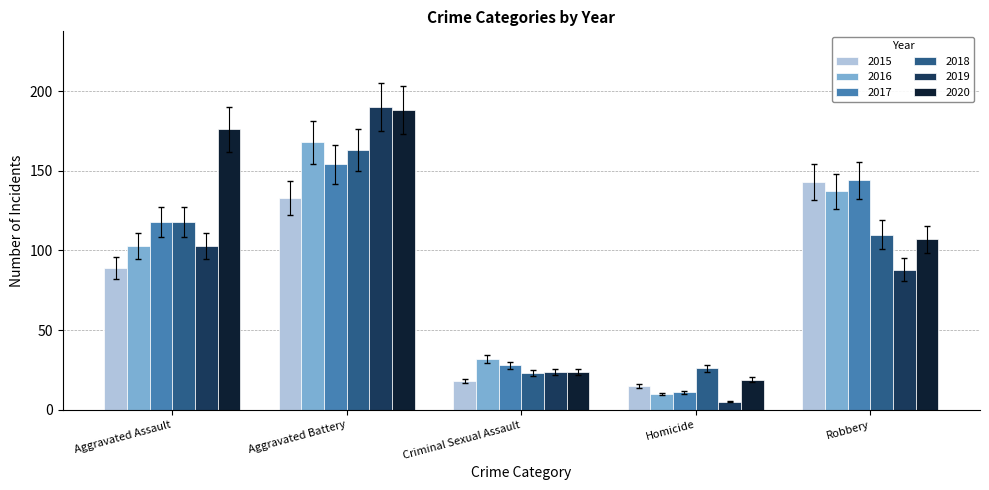

The 2018 series shows 262.2 at Aggravated Battery. True or false?

False